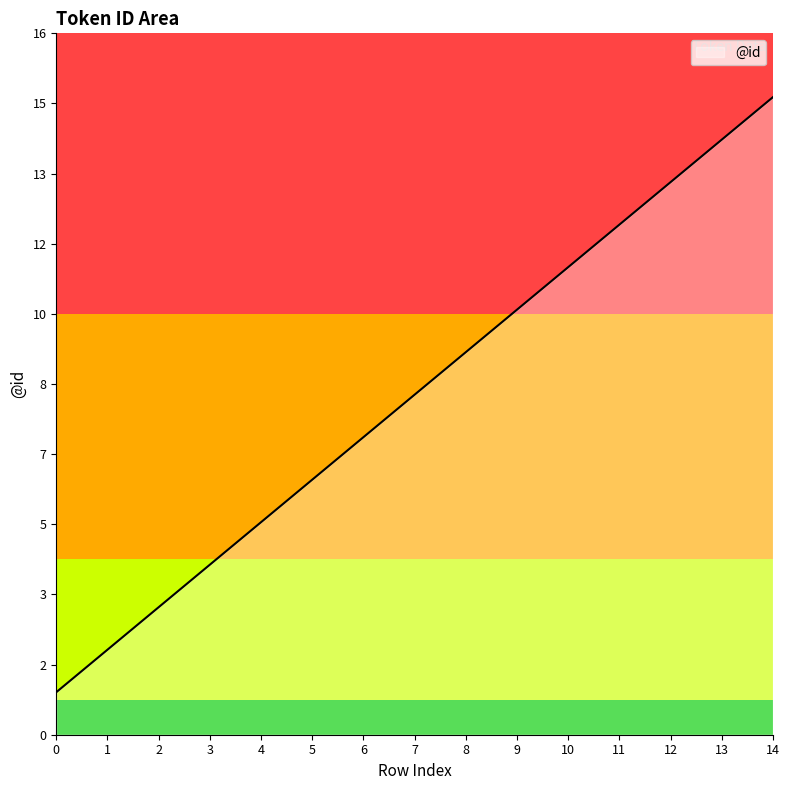

Which category has the highest value across all series?

14